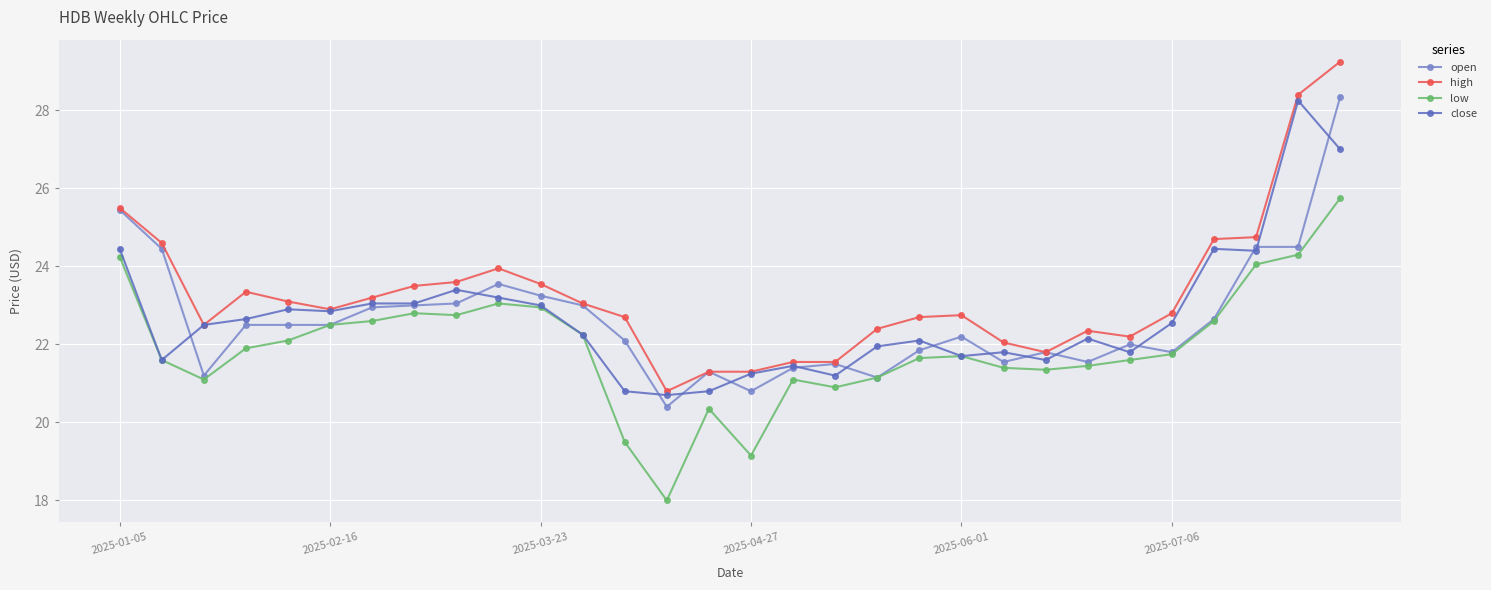

What is the value of the high point at the 12th from the left?

23.1